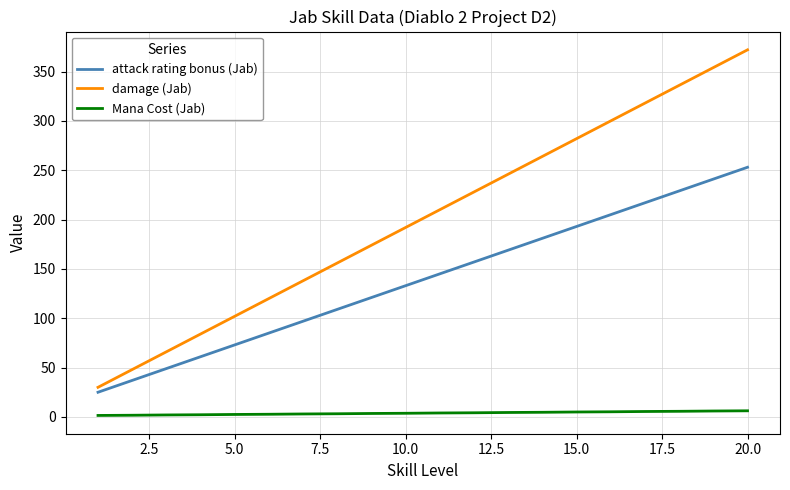

Which series has the largest range (max minus min)?

damage (Jab)